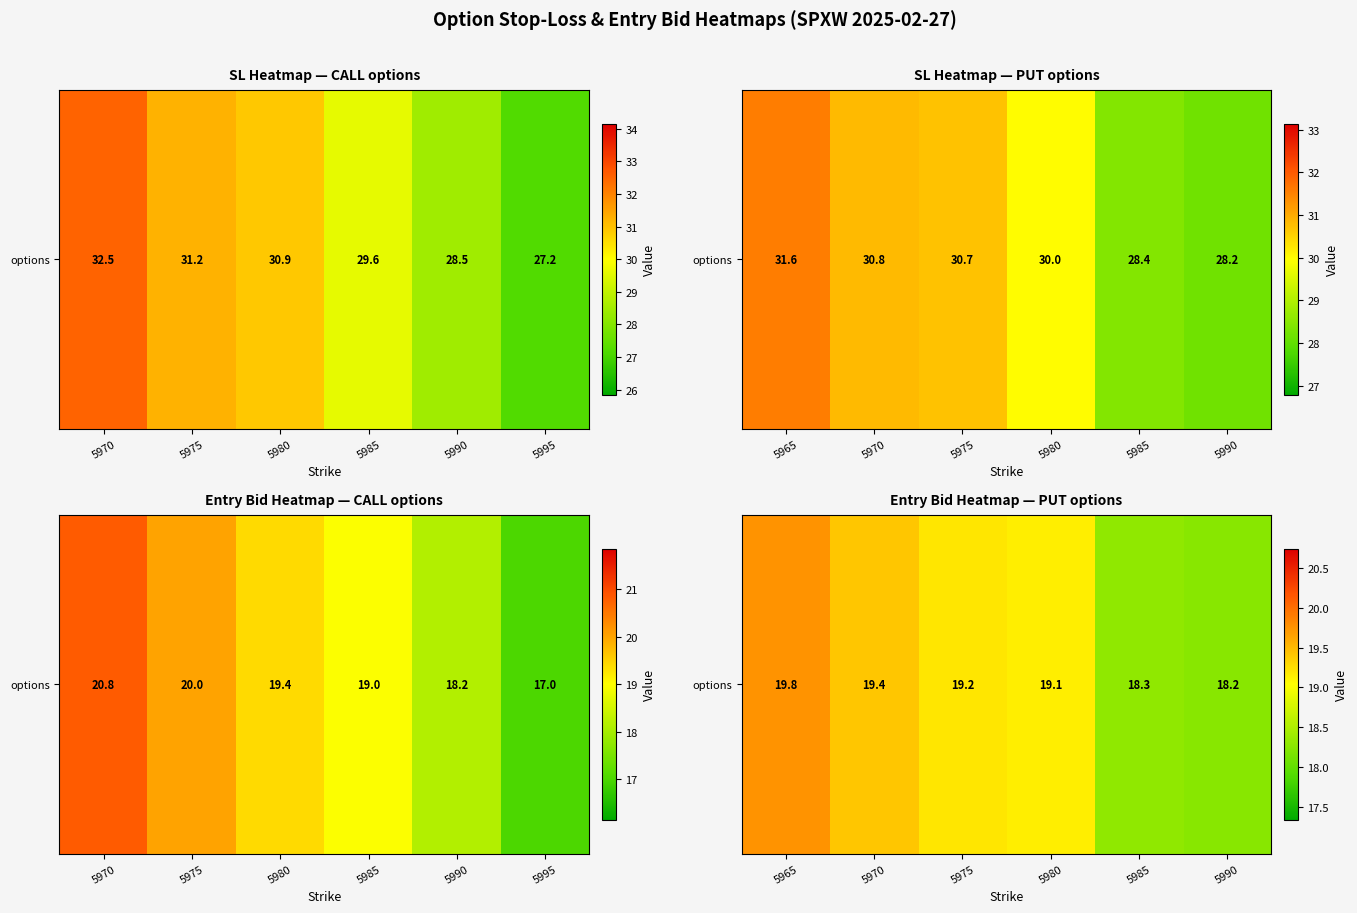

True or false: the data shows 28.2 at 5970.

False